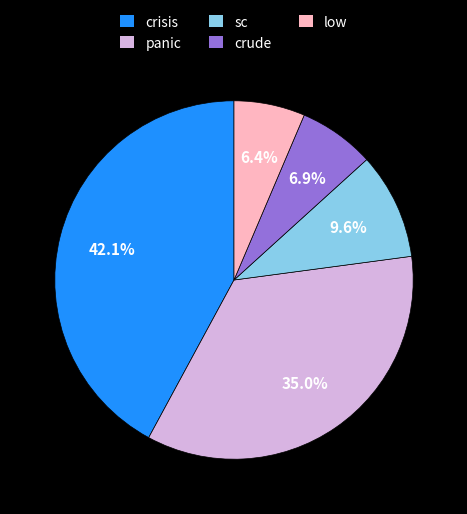

Which category has the biggest portion of the pie?

crisis